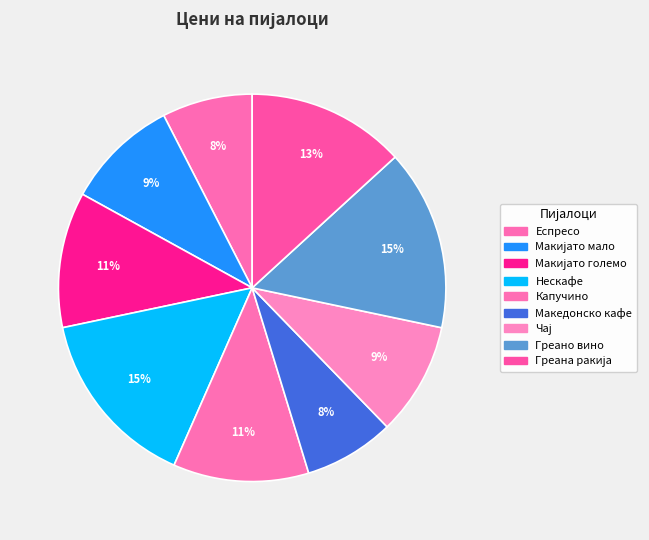

To the nearest percent, what is the difference between the Македонско кафе and Капучино slice percentages?

4%